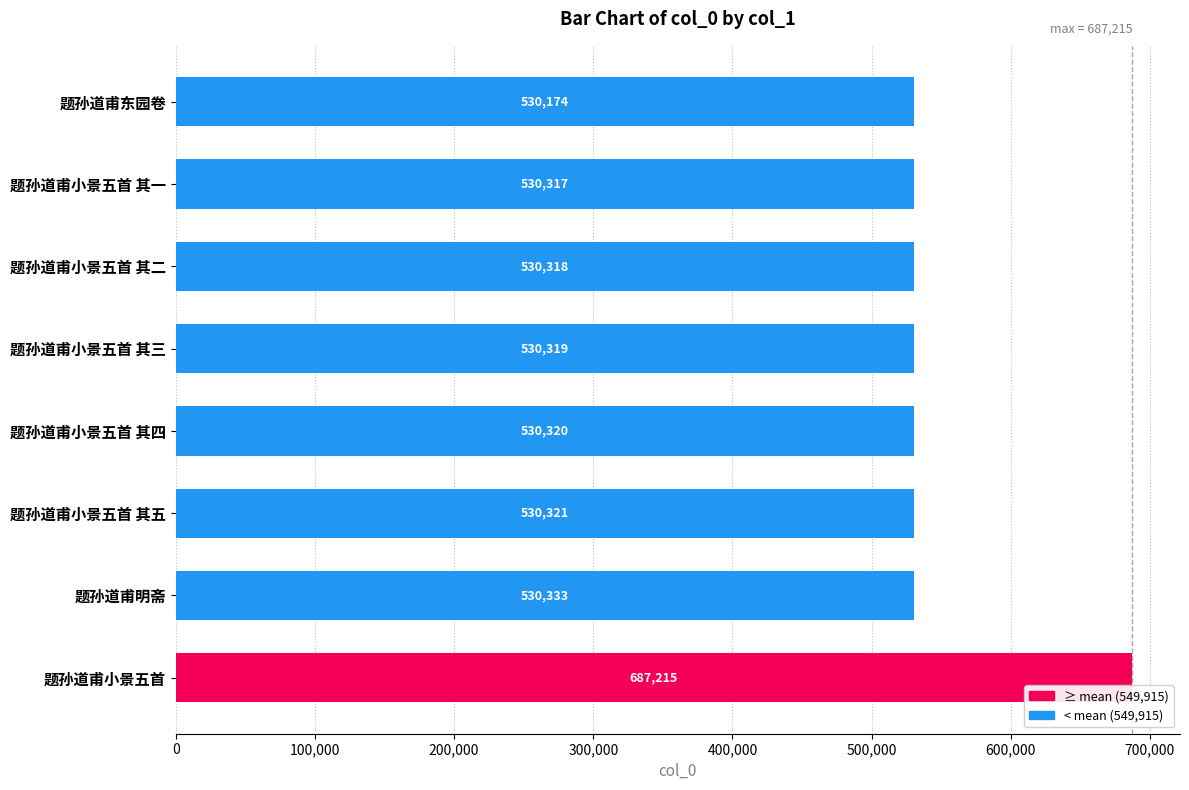

What is the greatest value displayed?

687215